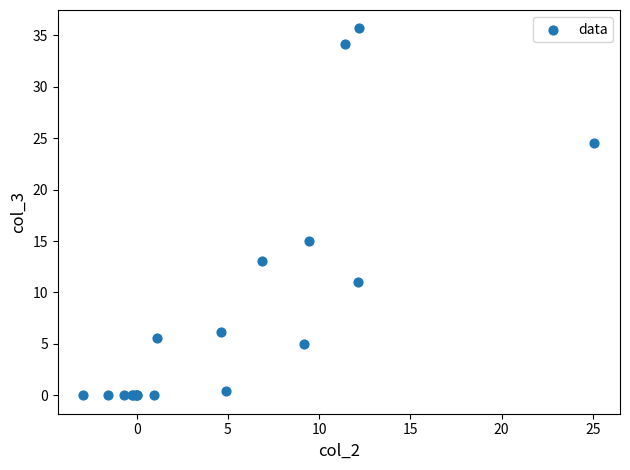

What Y value in the scatter plot is closest to 17?

15.0